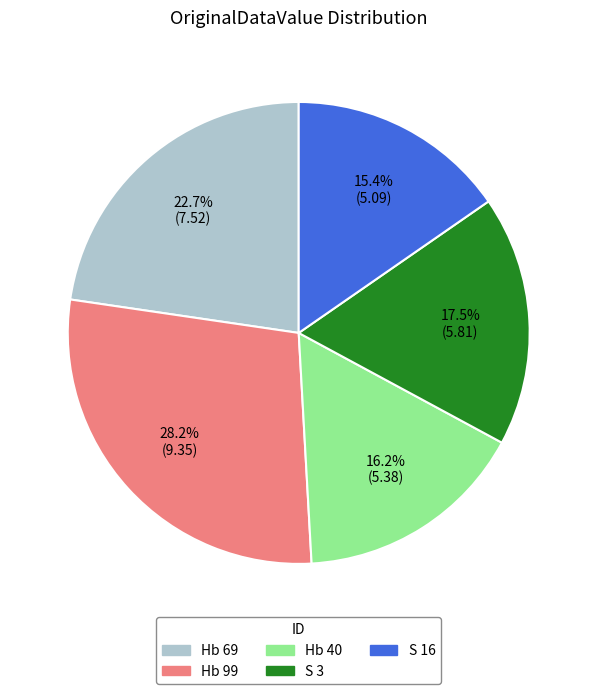

What is the ratio of the value at S 3 to the value at Hb 99?

0.6